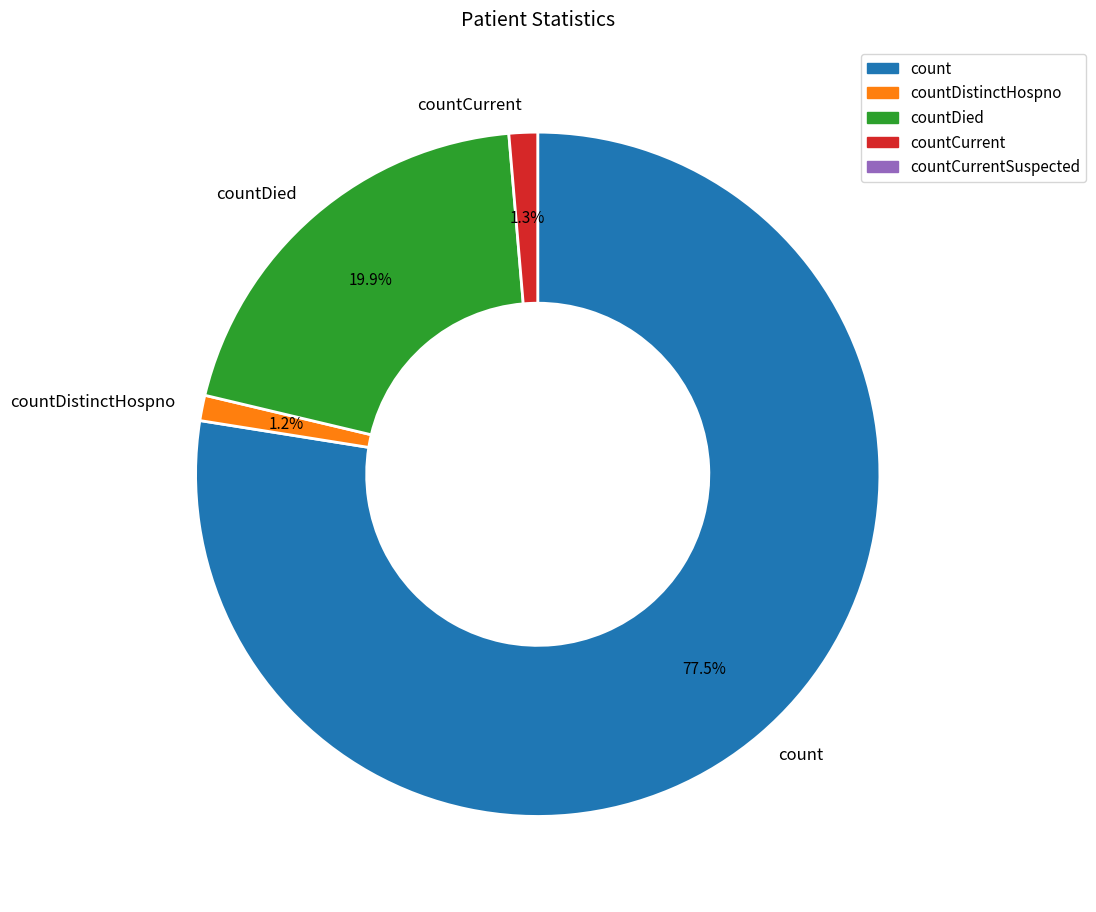

Is it true that countDied is 14% of the pie?

False